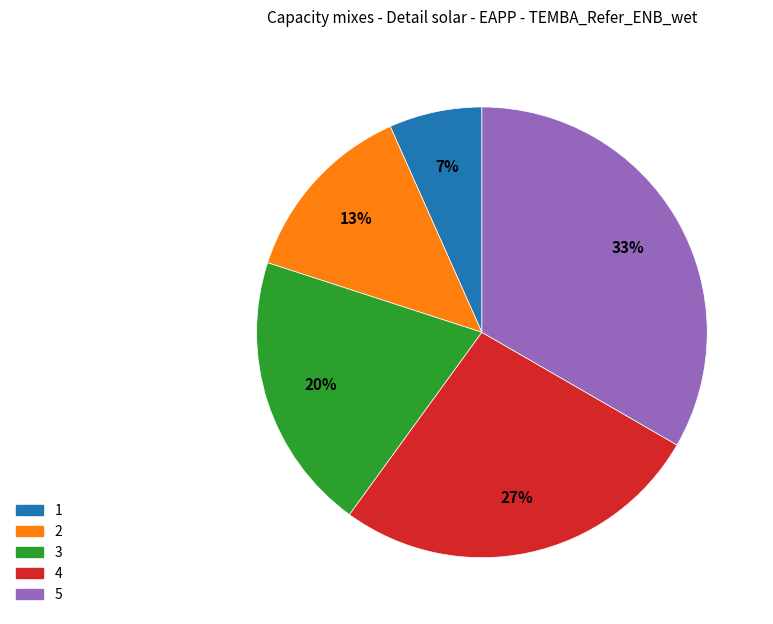

Is the sum of 5 and 3 greater than half?

Yes